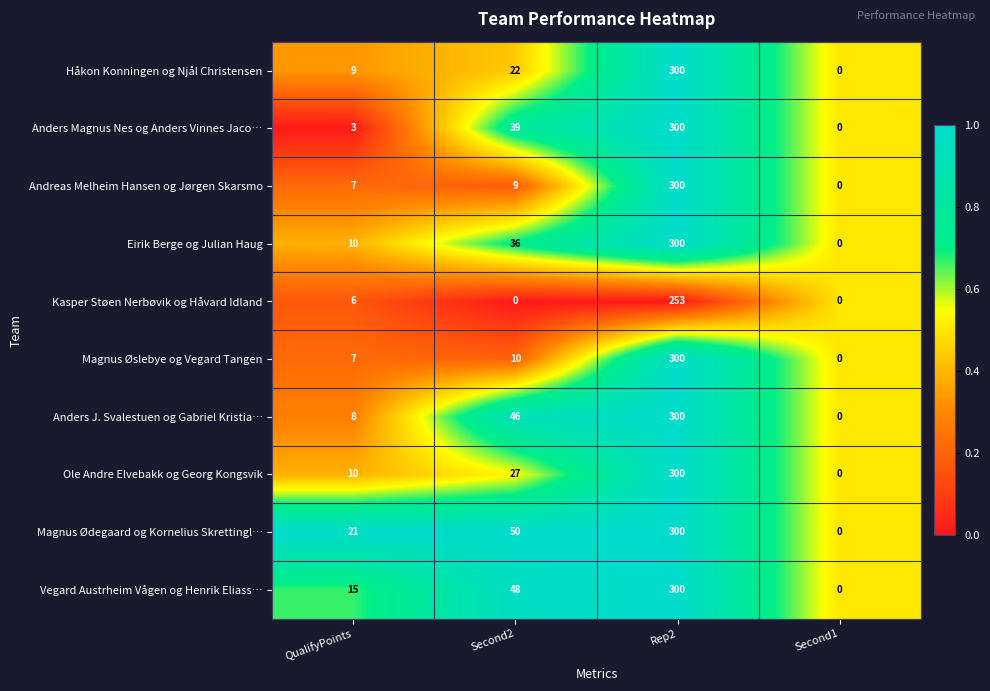

Read the Håkon Konningen og Njål Christensen value at Second2, to the nearest 10.

20